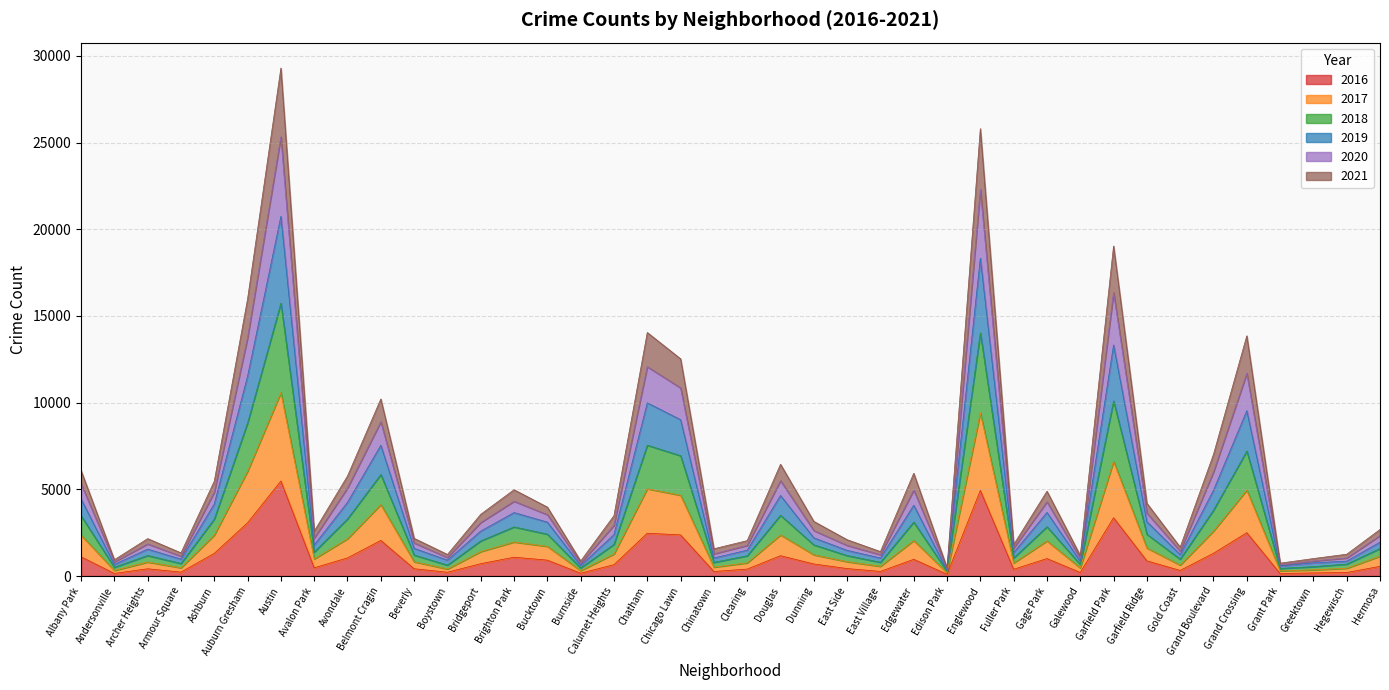

The value of 2018 at Avondale is 2769. True or false?

False